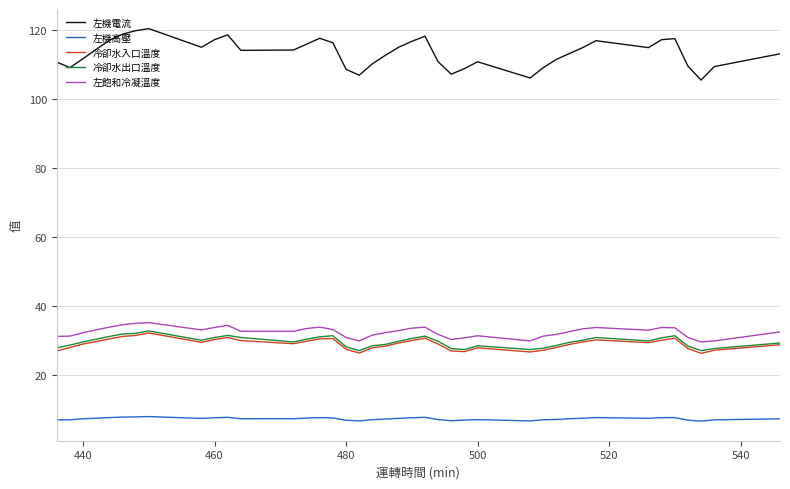

What is the maximum value for 左機電流?

120.5